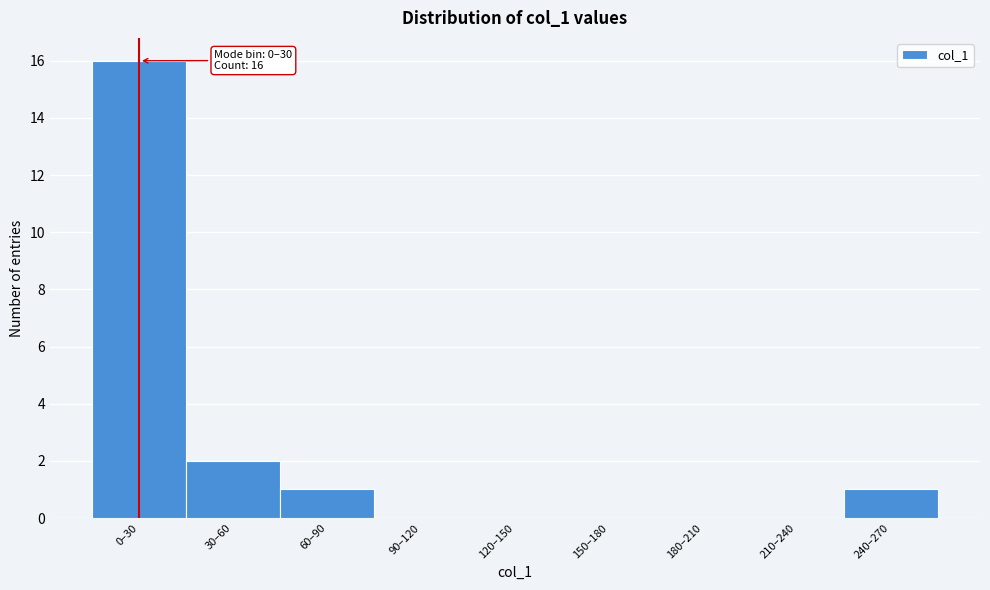

Reading left to right, extract all data points from this chart.

0–30=16	30–60=2	60–90=1	90–120=0	120–150=0	150–180=0	180–210=0	210–240=0	240–270=1